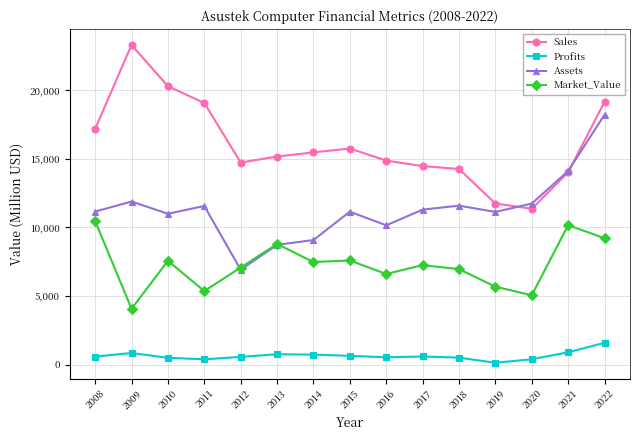

What is the value of the Sales point at the 7th from the left?

15471.0